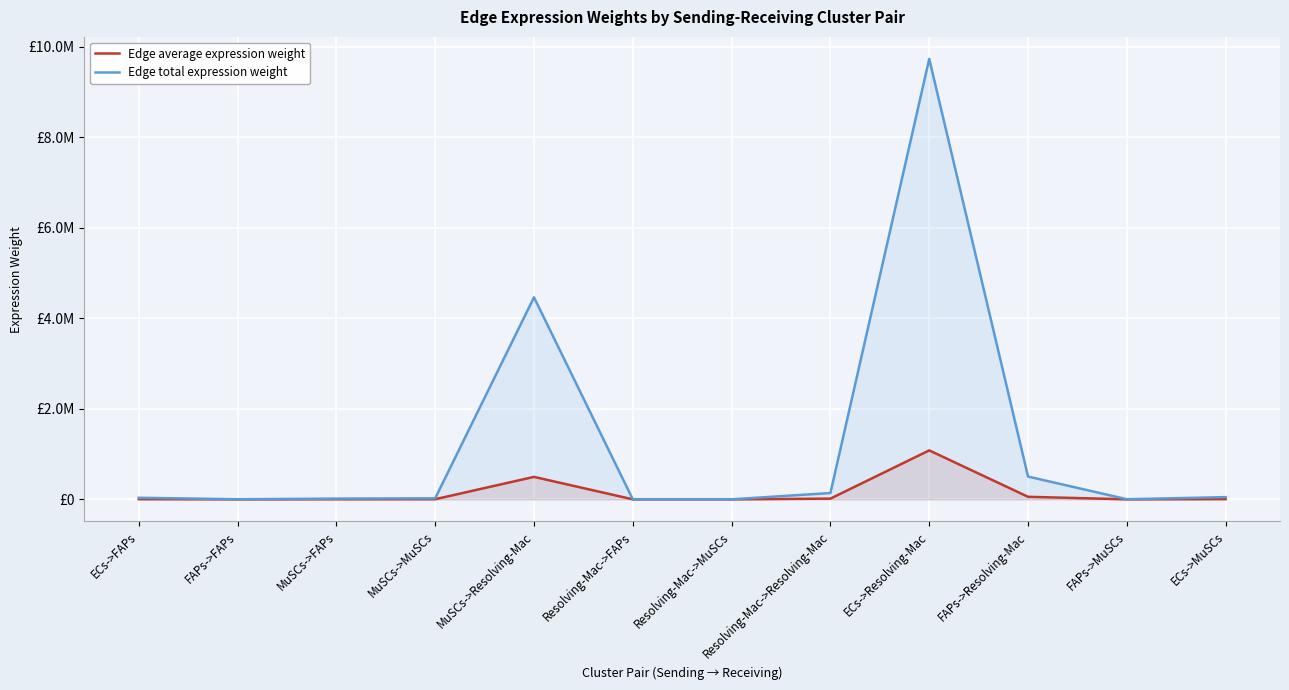

What is the label of the 8th point from the left?

Resolving-Mac->Resolving-Mac